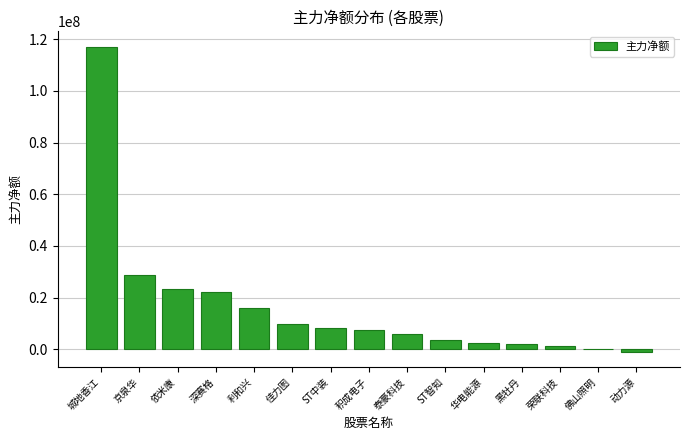

Where is the data nearest to the value 58090549?

京泉华